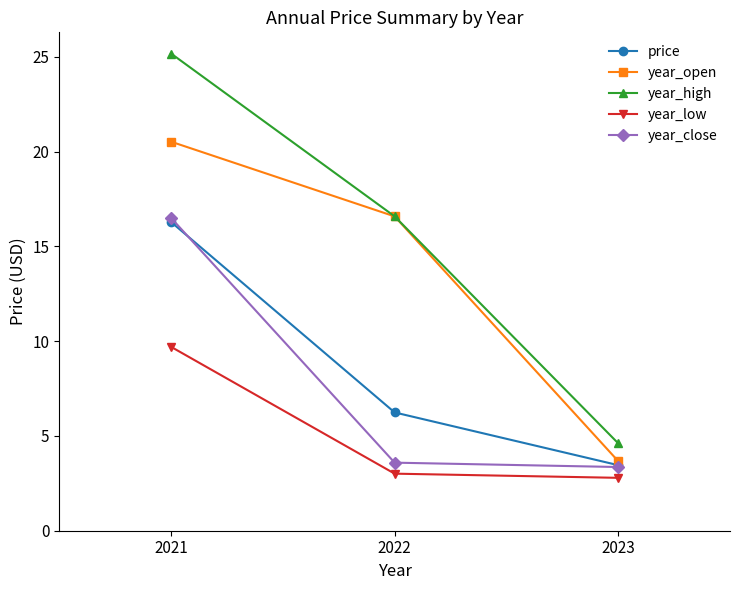

At which label is year_open closest to 12?

2022